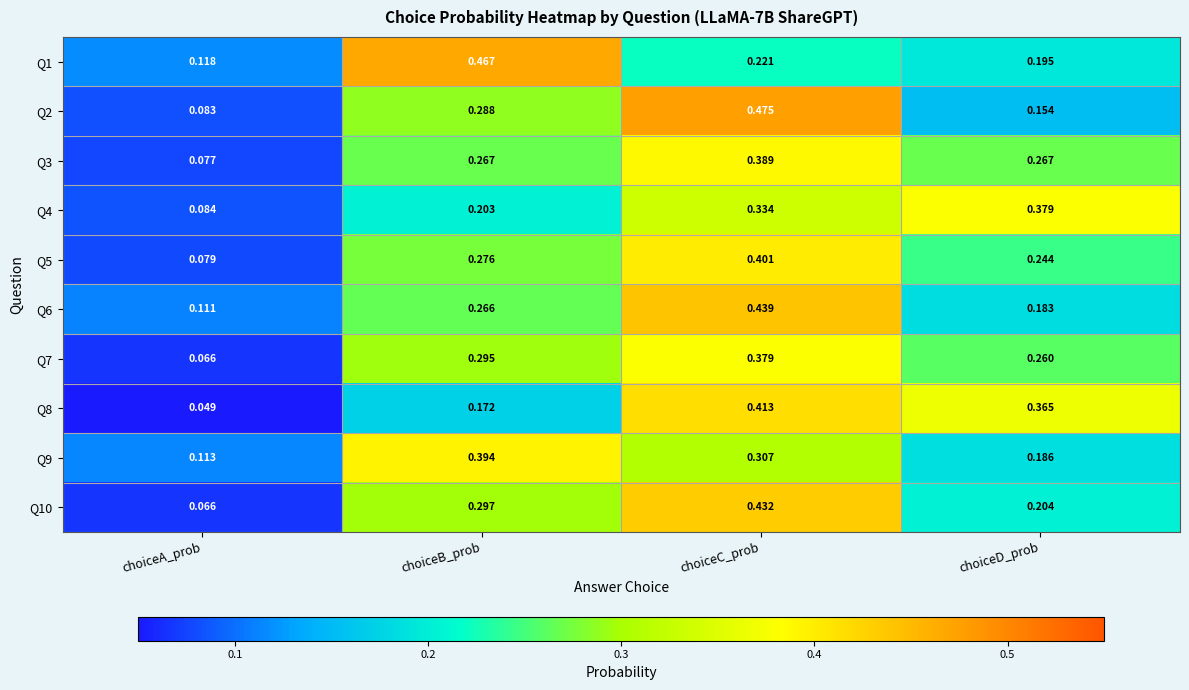

Is the value of Q5 at choiceB_prob greater than the value of Q10 at choiceB_prob?

No